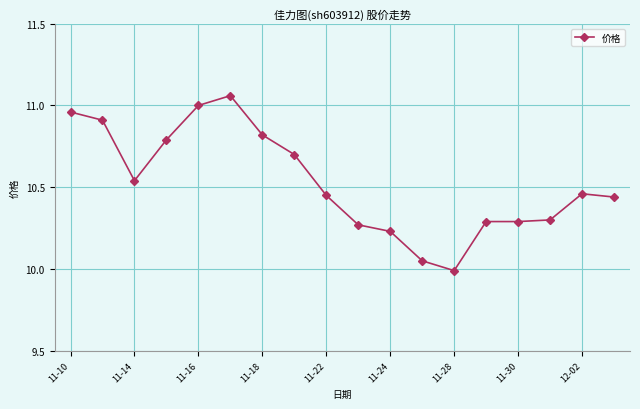

True or false: there are more than 0 points higher than both neighbors.

True